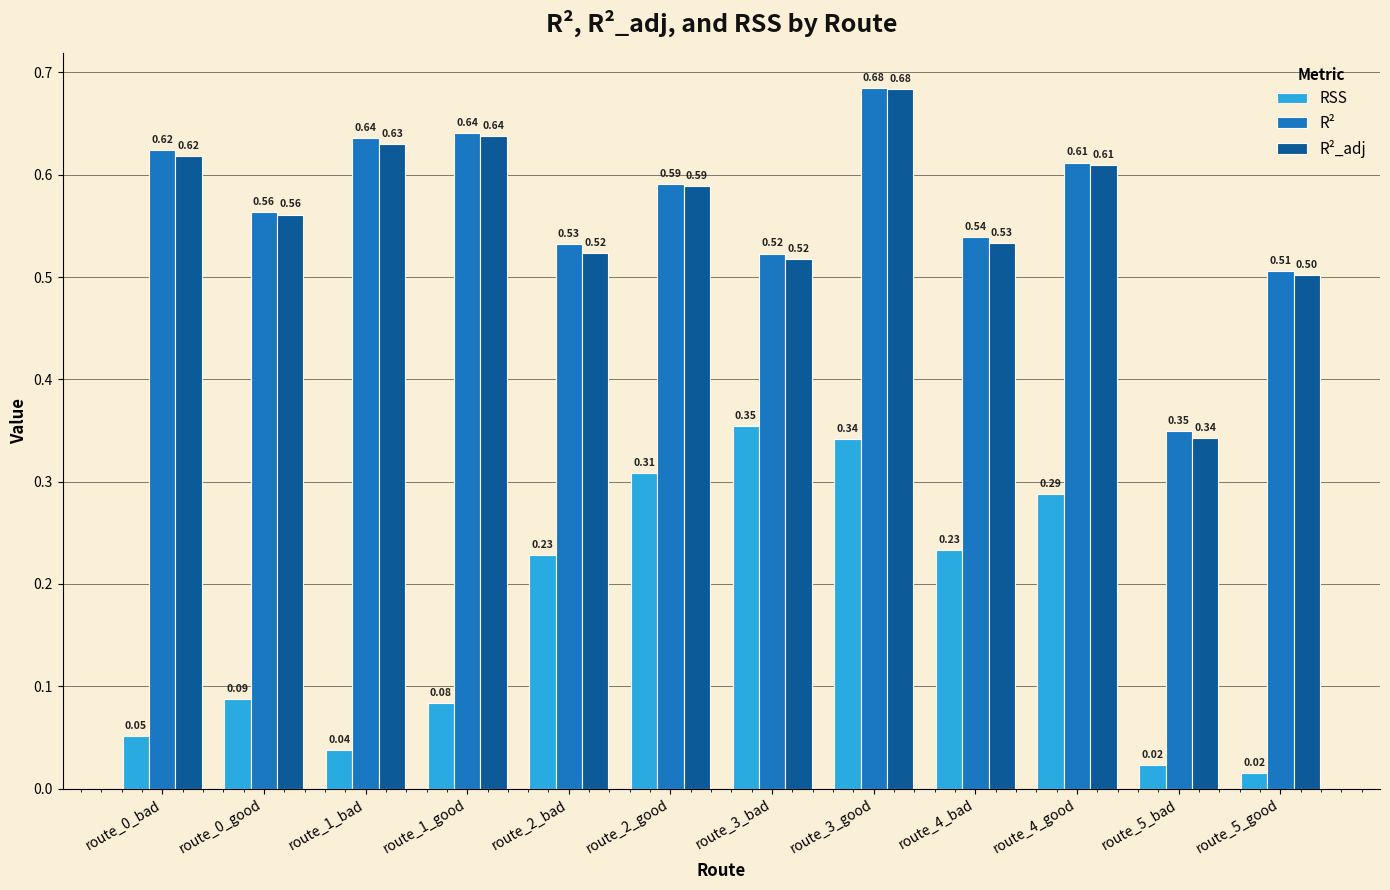

Which series has the largest range (max minus min)?

R²_adj